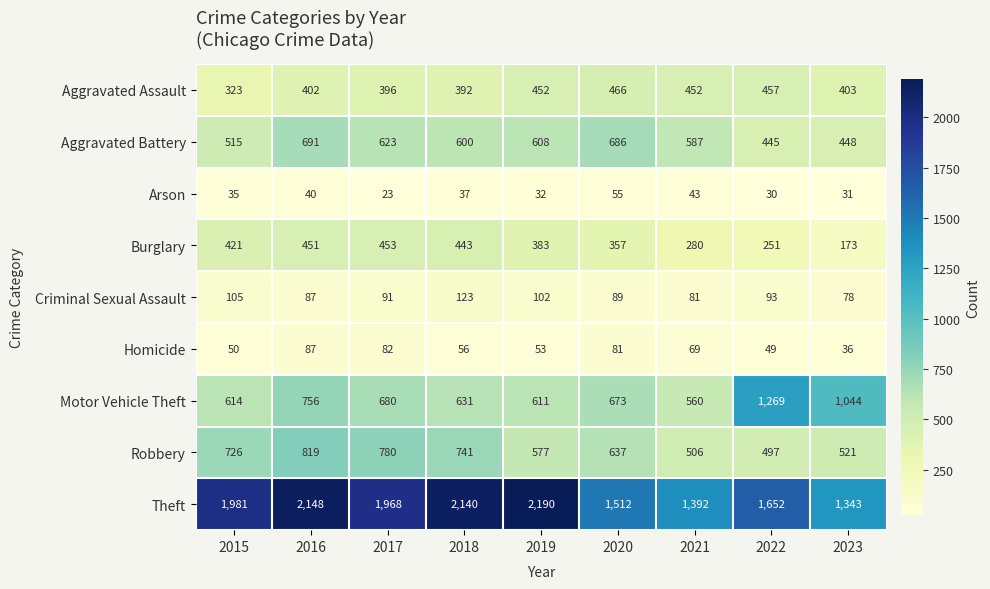

The value of Homicide at 2023 is 36. True or false?

True